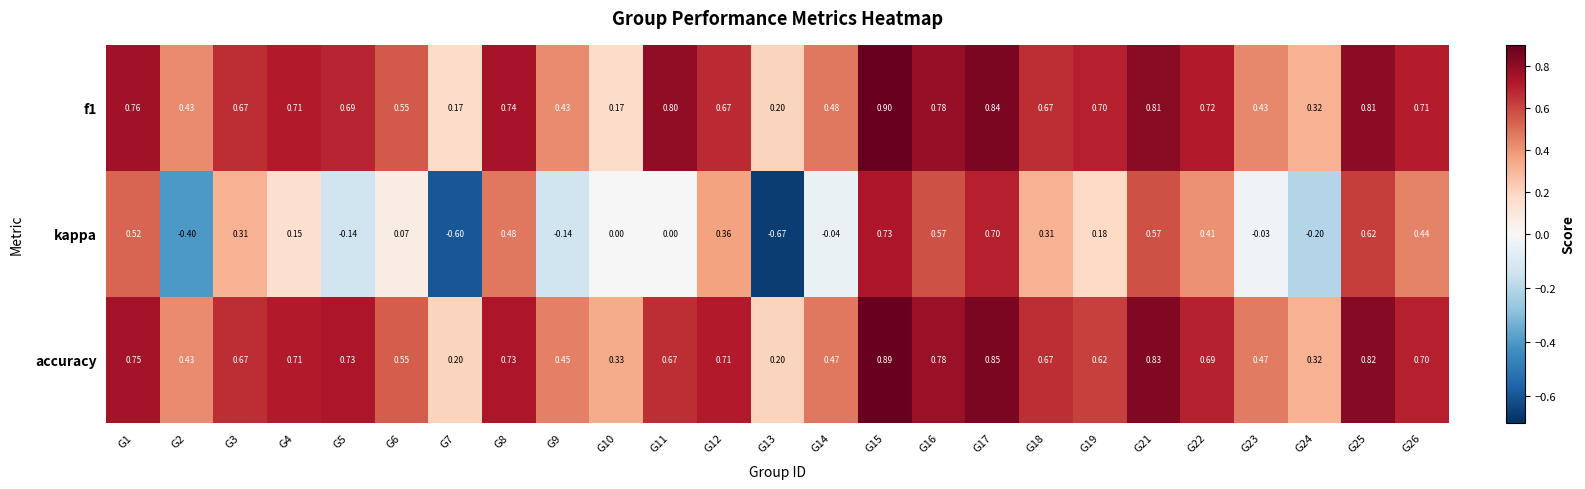

Between G1 and G4, which series saw the biggest shift?

kappa